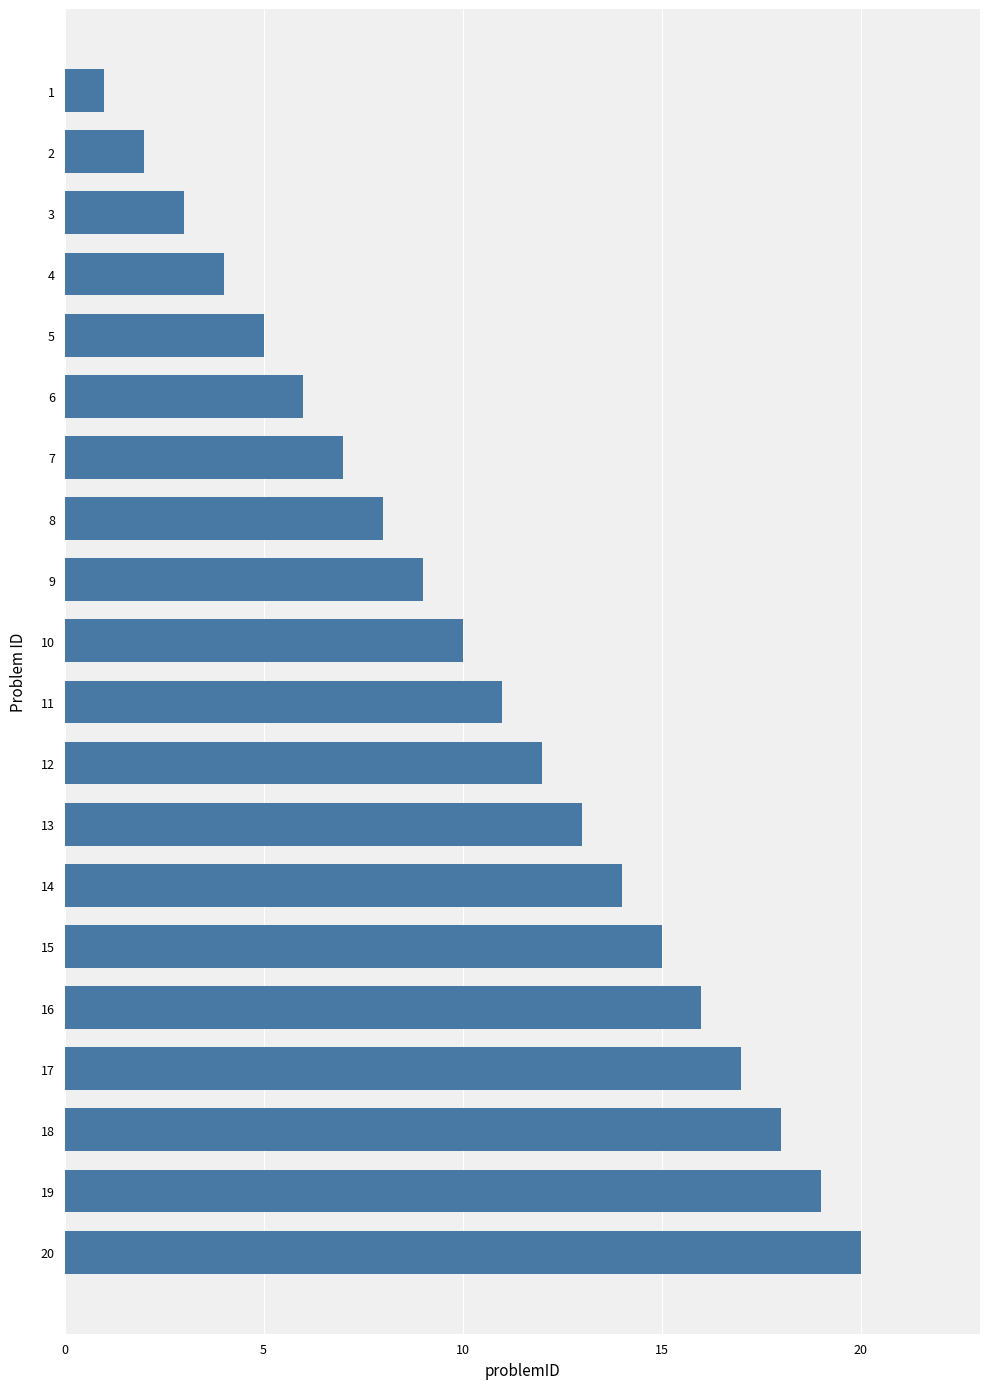

What is the greatest value displayed?

20